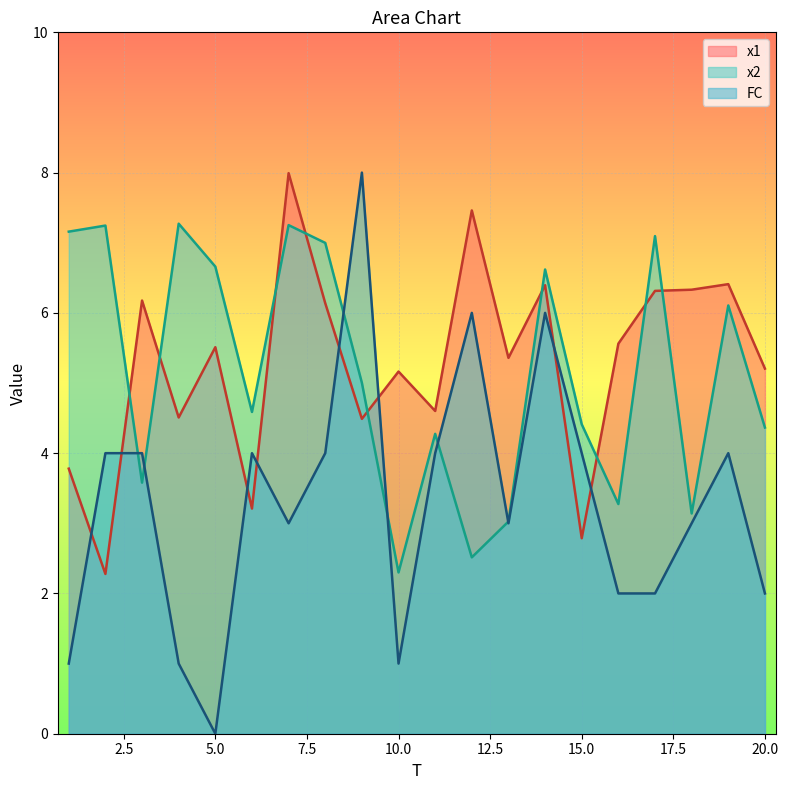

The FC series shows 0.7 at 4. True or false?

False